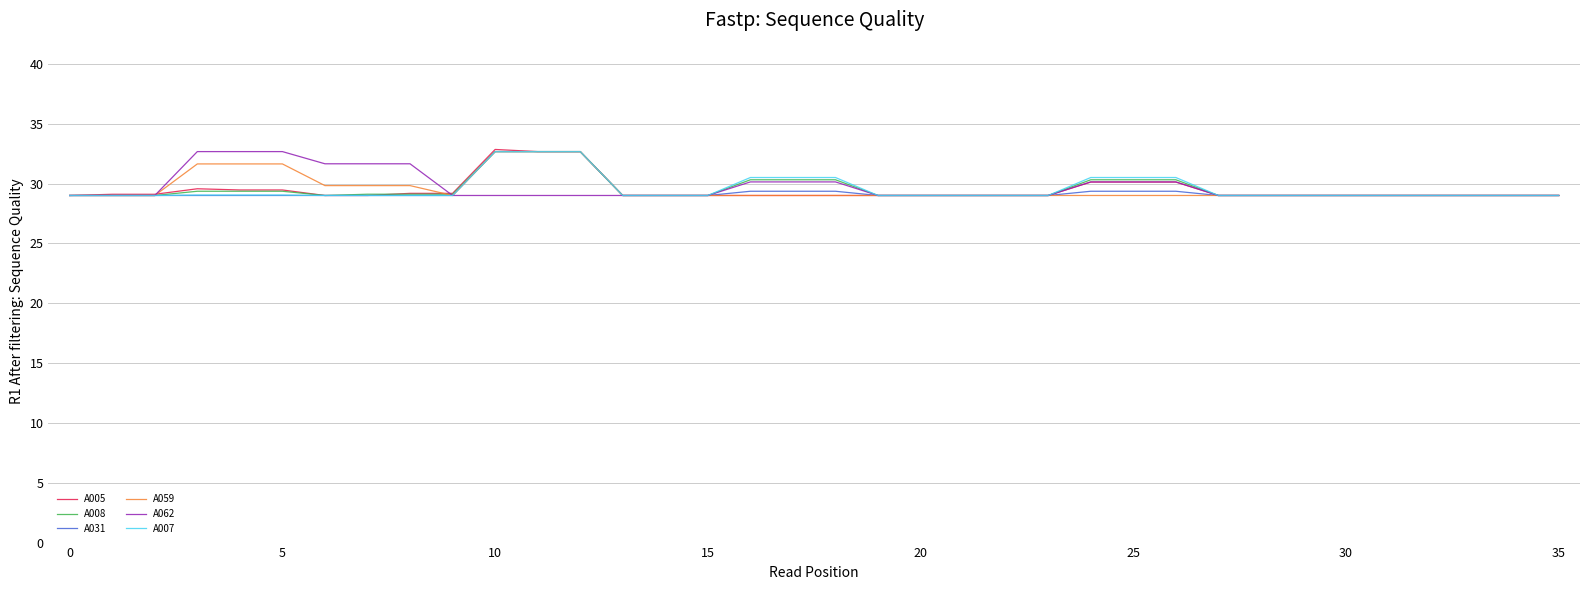

What is the lowest value of the A062 series?

29.0